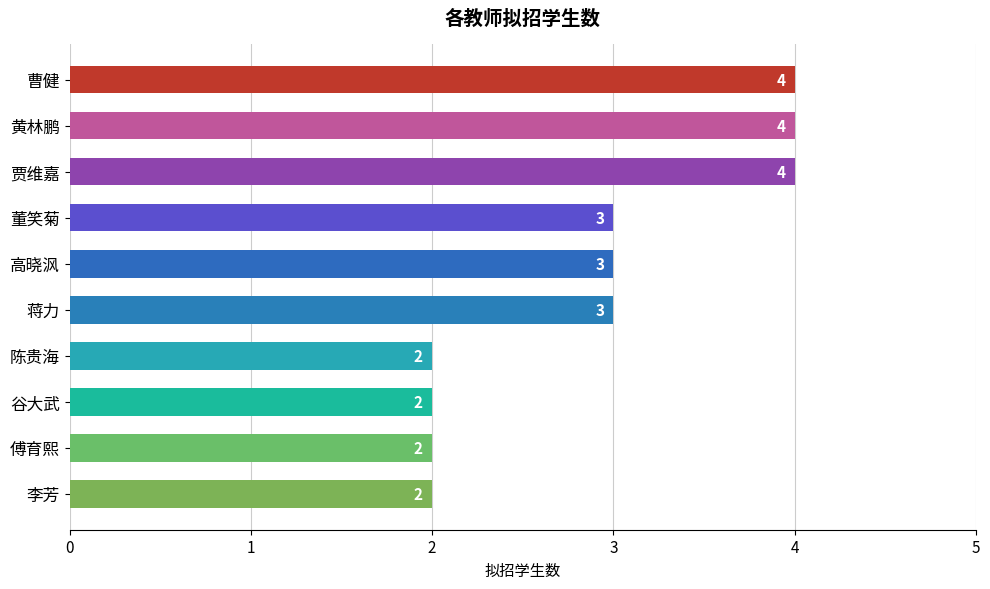

Count the number of categories in the chart.

10